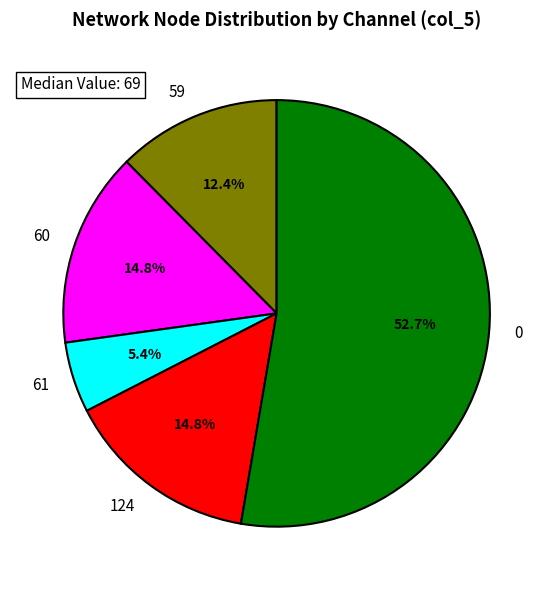

To the nearest percent, what portion does 0 represent?

53%